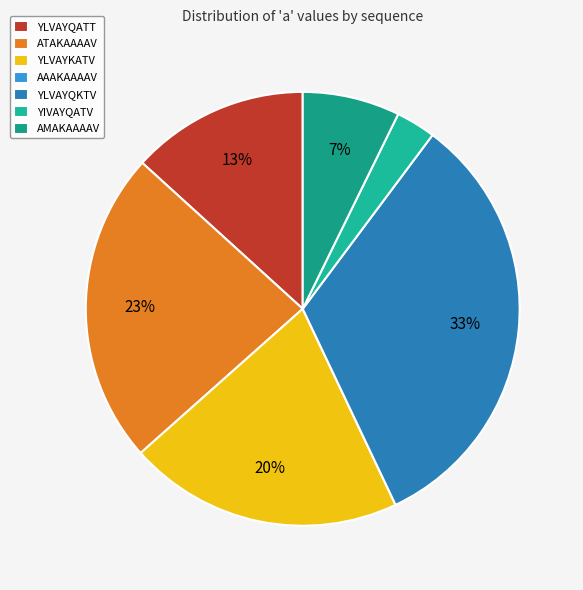

Is there any slice that represents more than half of the pie?

No